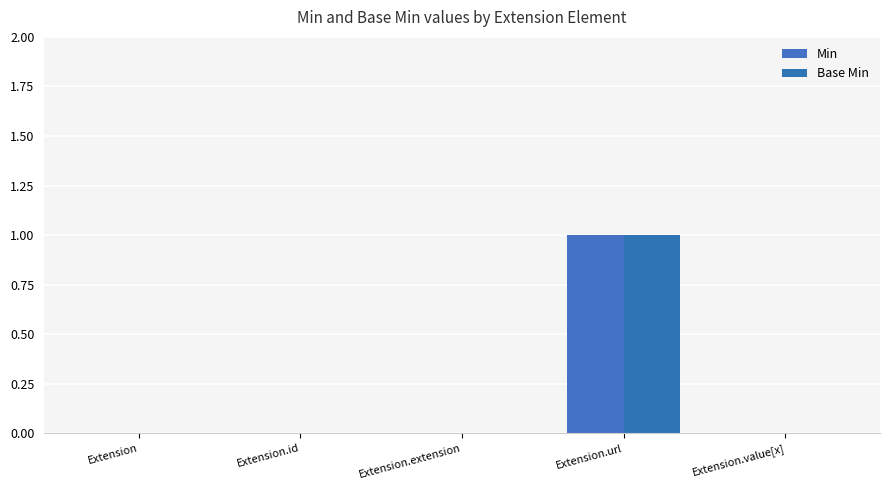

How many groups of bars are there?

5